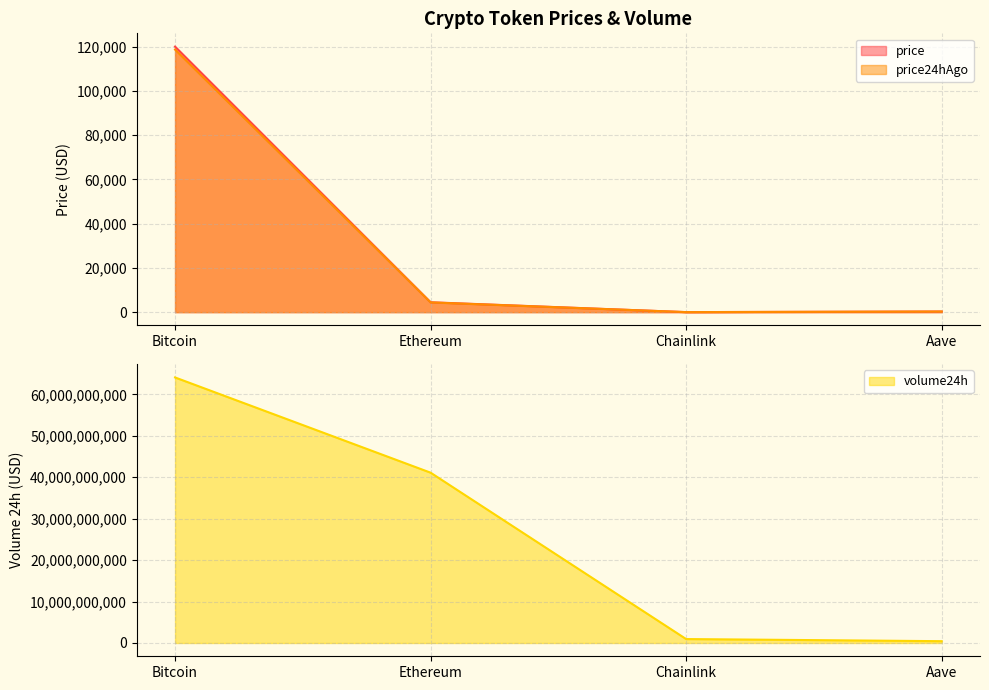

Is it true that price equals 22.5 at Chainlink?

True